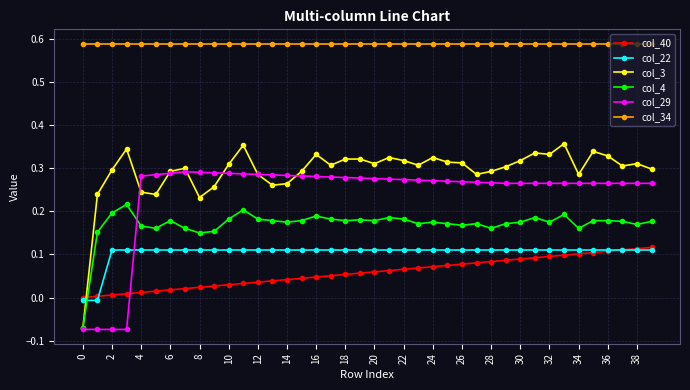

Which series has the widest spread of values?

col_3